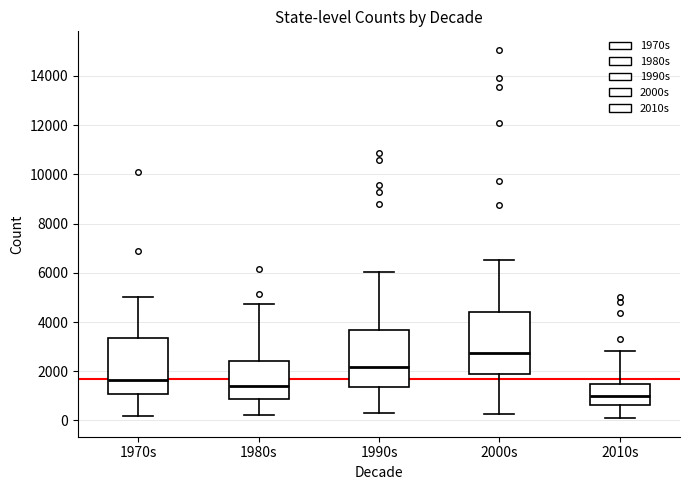

Reading left to right, transcribe this box plot: for each box, give where its median line is, the range the box spans, and where its two whiskers end, as read against the y-axis. The values are not printed on the chart, so give them approximately, as read against the axis.

1970s: median 1600, box 1000 to 3400, whiskers 200 to 5000
1980s: median 1400, box 800 to 2400, whiskers 200 to 4800
1990s: median 2200, box 1400 to 3600, whiskers 200 to 6000
2000s: median 2800, box 1800 to 4400, whiskers 200 to 6600
2010s: median 1000, box 600 to 1600, whiskers 0 to 2800